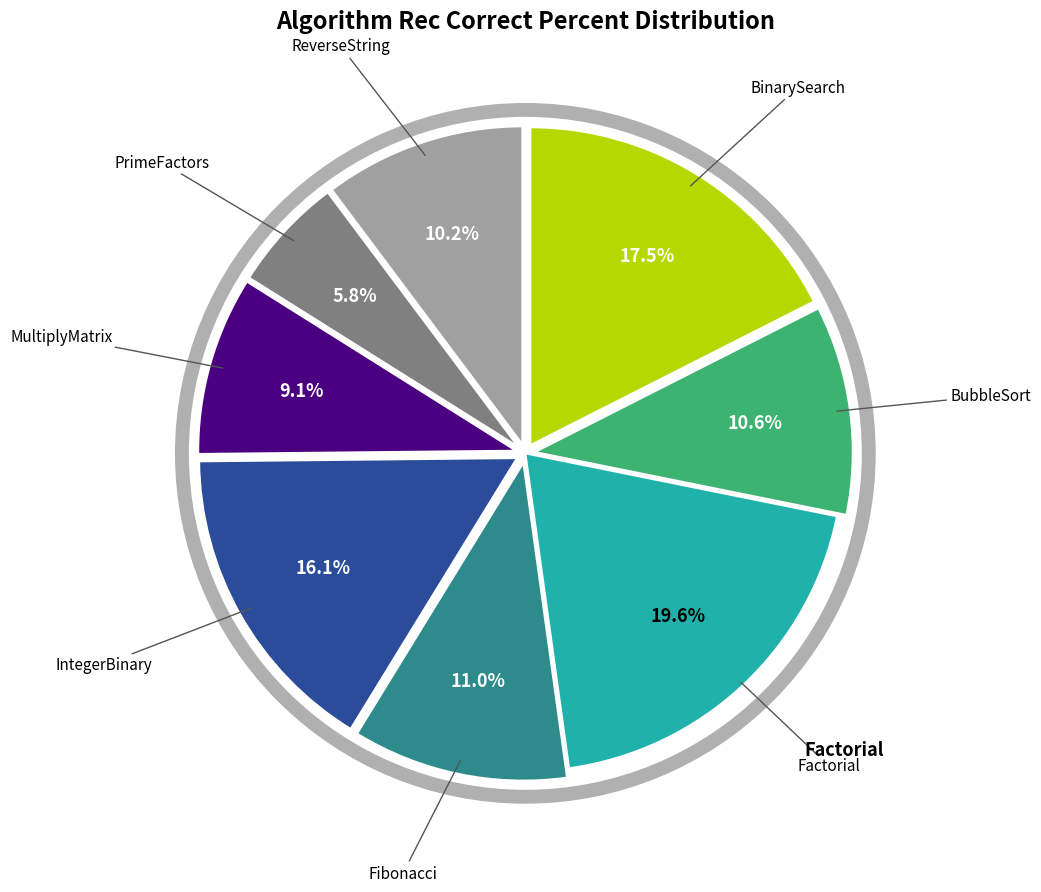

Does any single category account for the majority?

No